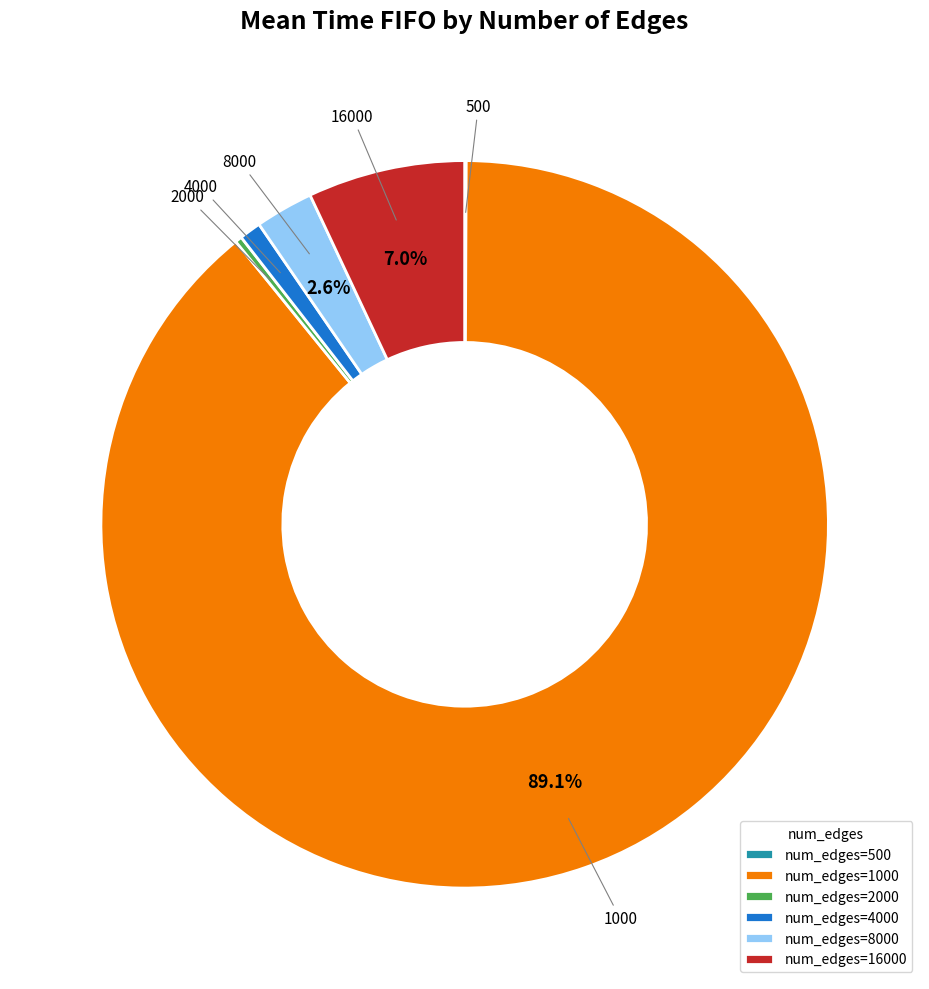

Does 8000 account for over 50% of the chart?

No